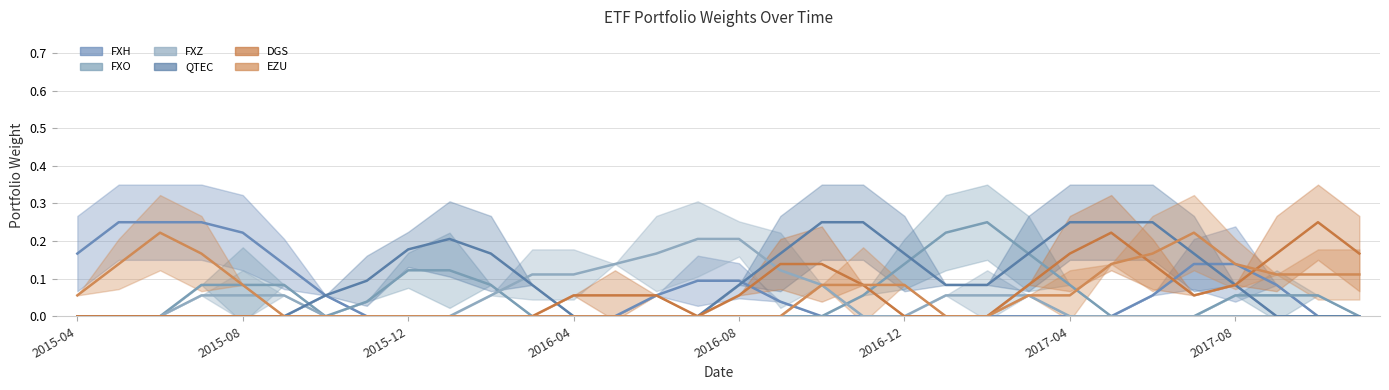

Count the QTEC values in the range 0 to 1.

32